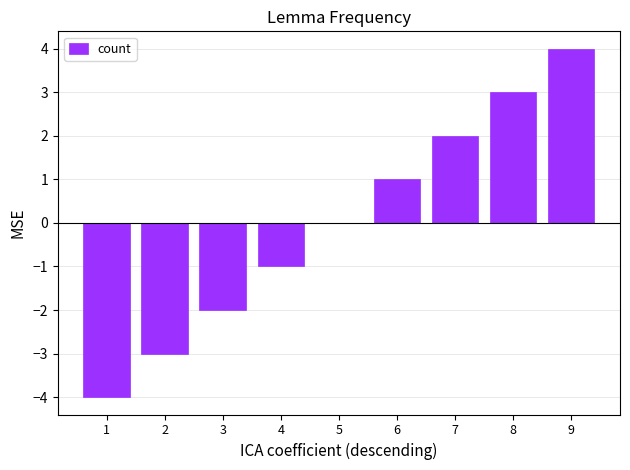

Are the bars grouped side by side (vs. stacked)?

No